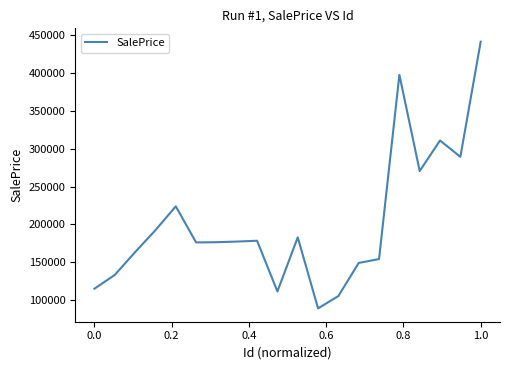

What is the smallest value displayed?

89200.0